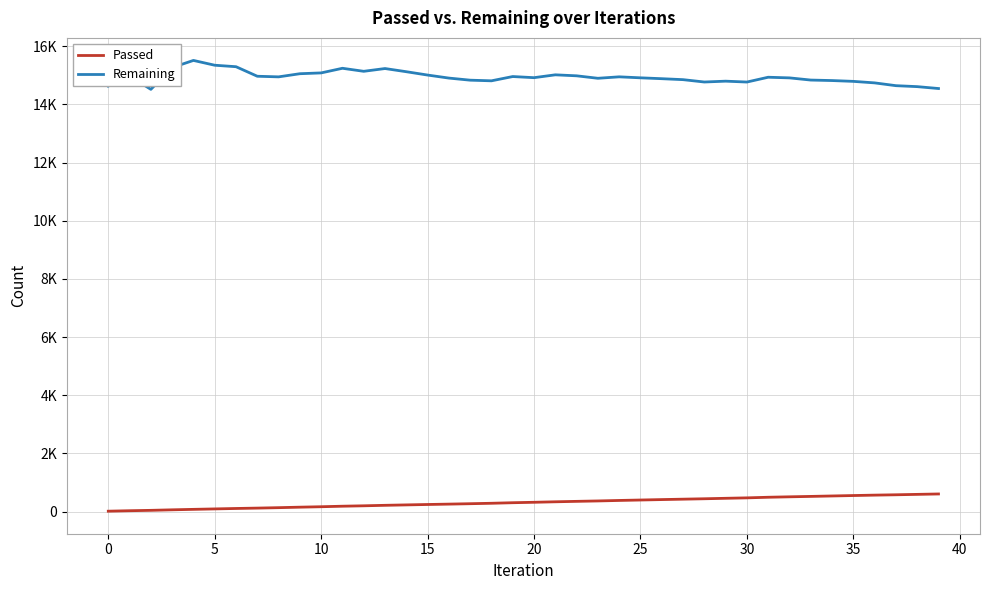

List the series in order of their overall mean, highest first.

Remaining, Passed